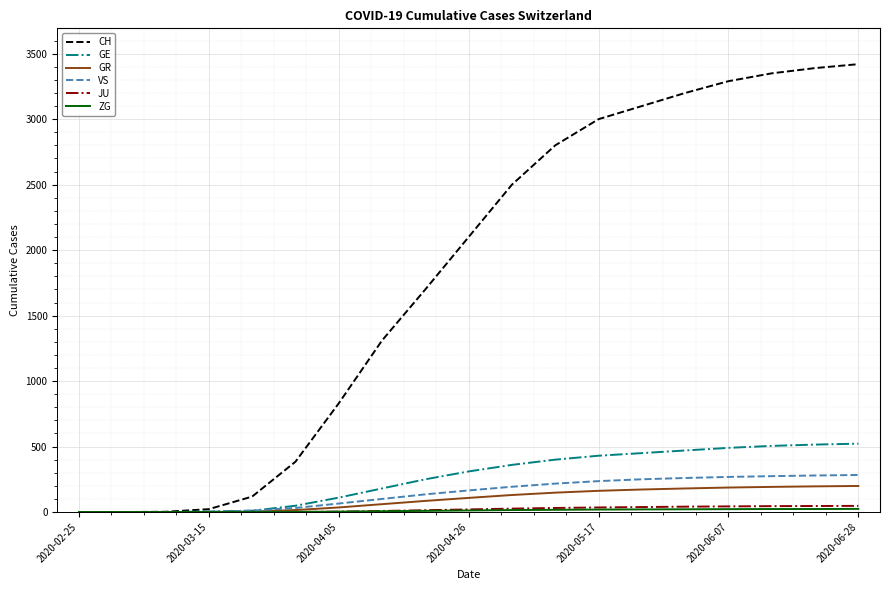

What is the maximum value shown in the chart?

3420